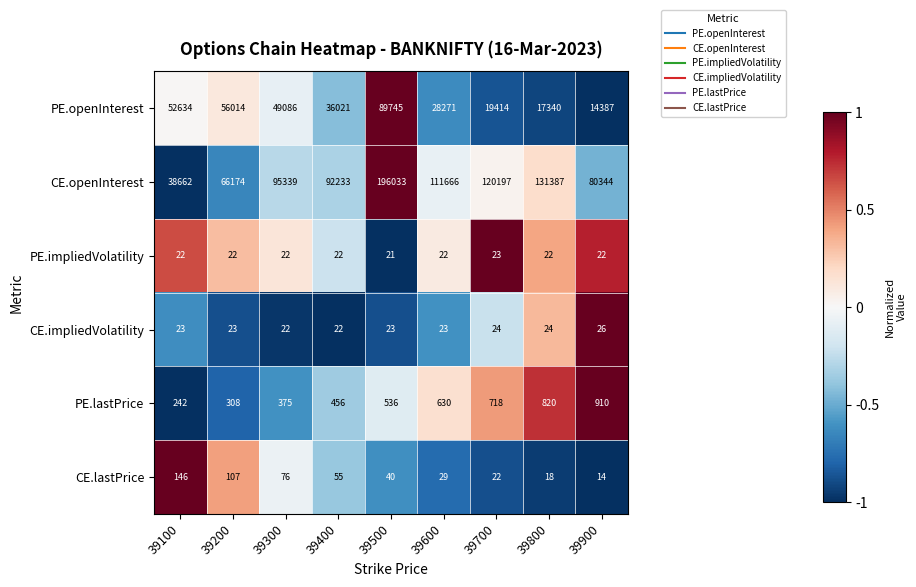

The value of CE.lastPrice at 39700 is 4. True or false?

False